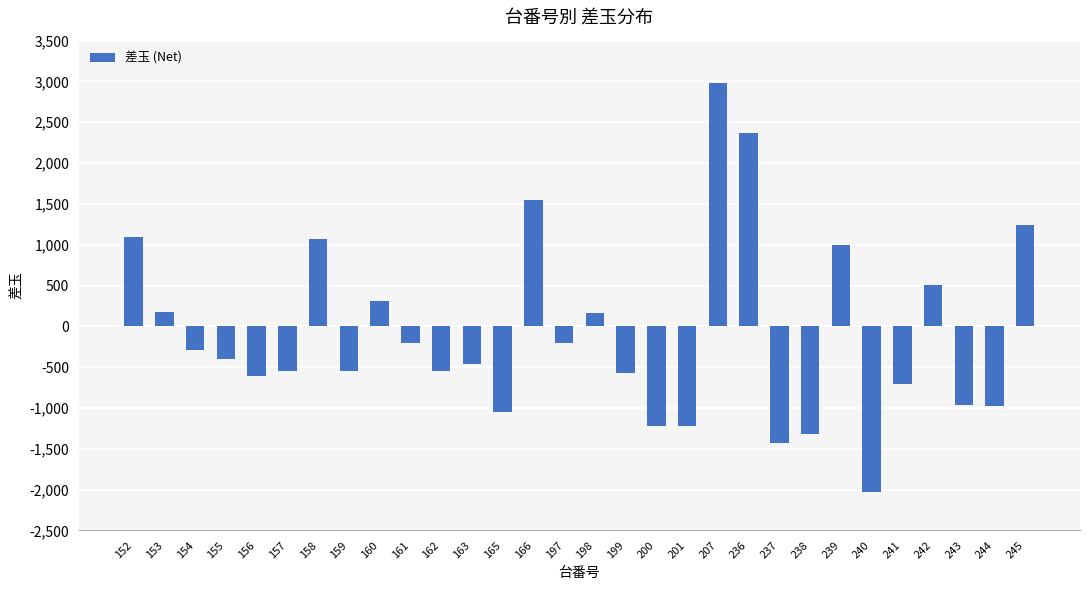

Are the bars horizontal?

No